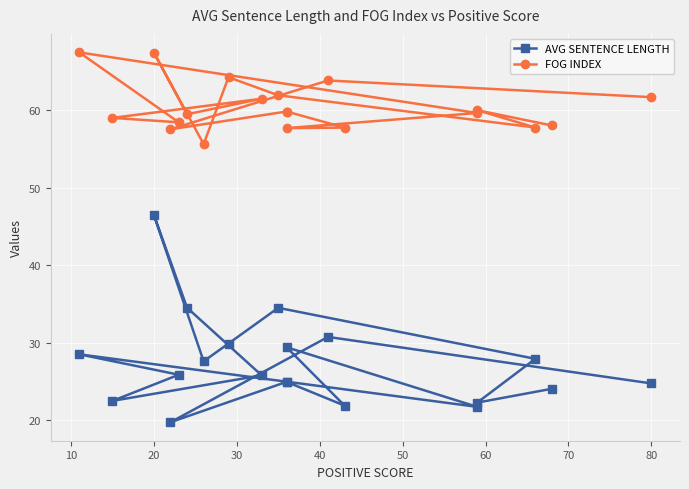

What are all the series names shown in the legend?

AVG SENTENCE LENGTH, FOG INDEX